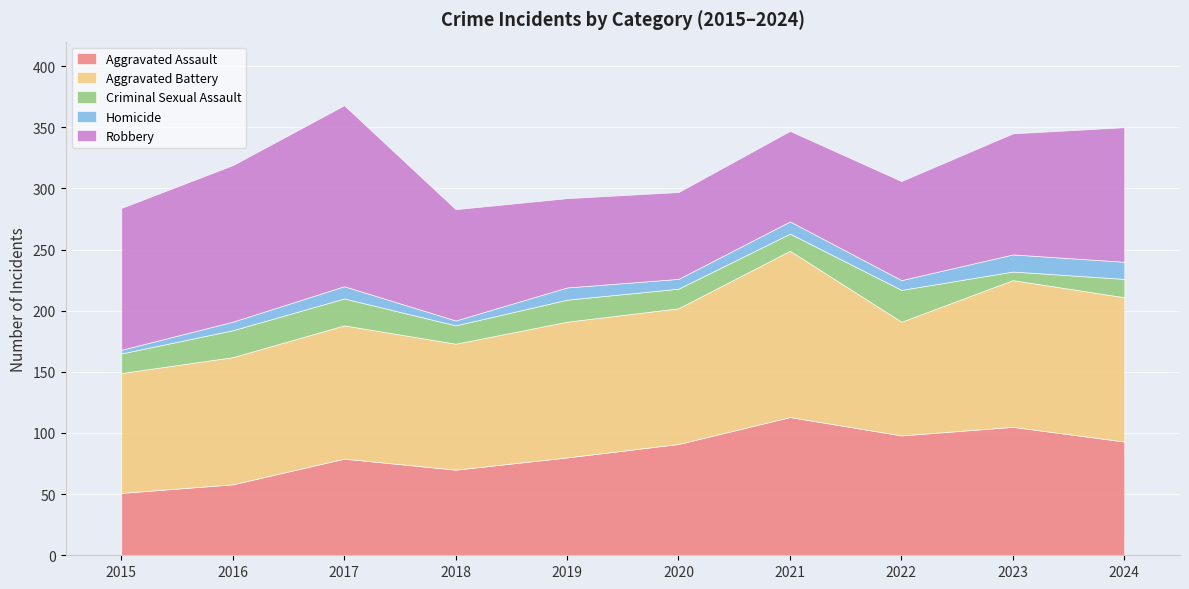

Rank the series at 2020 from highest to lowest value.

Aggravated Battery, Aggravated Assault, Robbery, Criminal Sexual Assault, Homicide